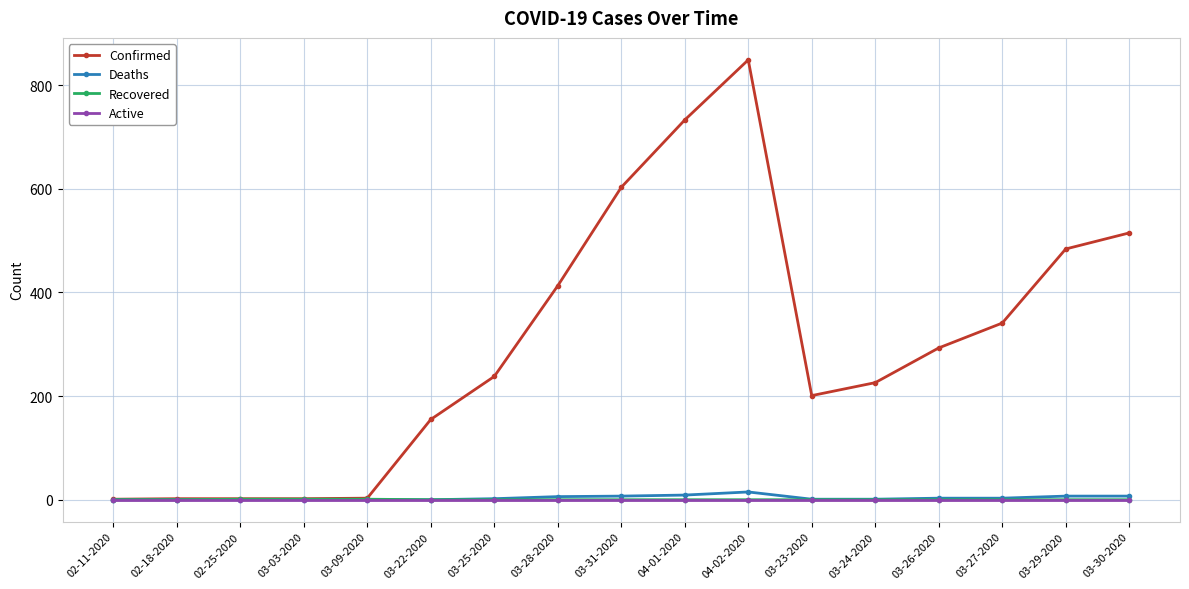

How many data points in Recovered are above 0?

3